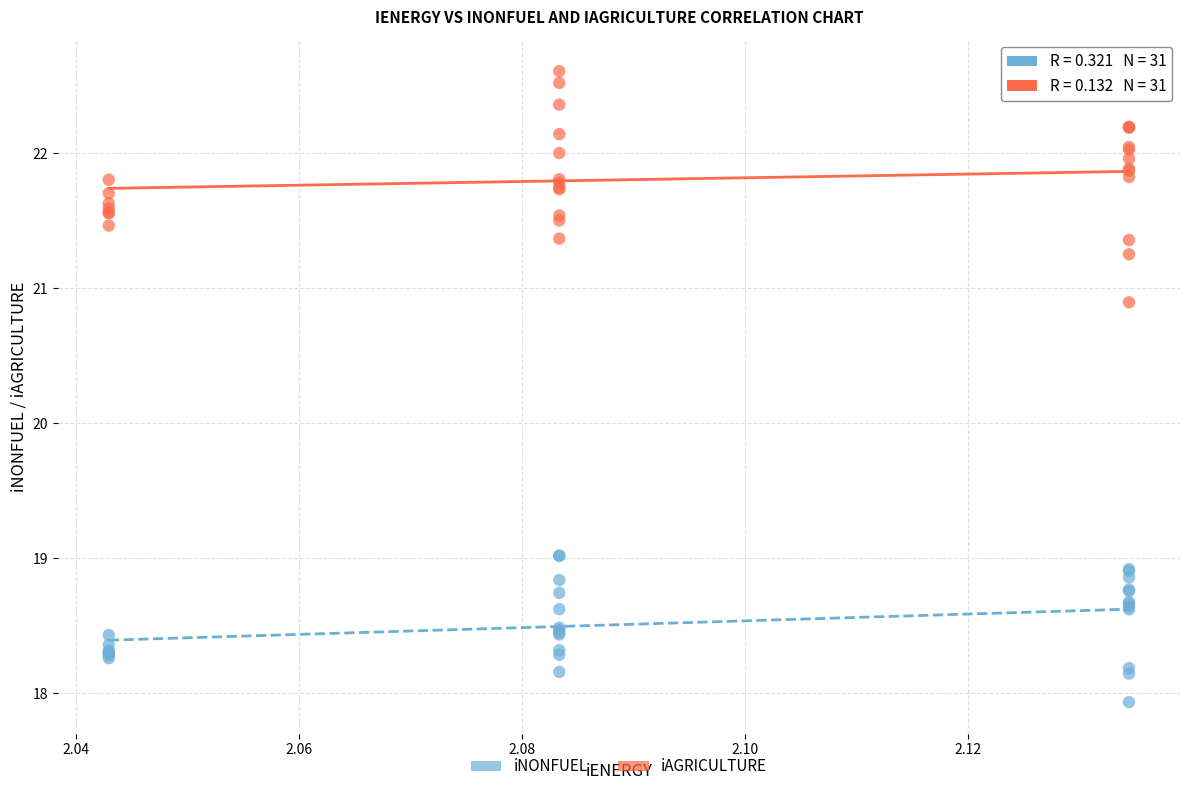

Across all series, what Y value is closest to 20?

20.9